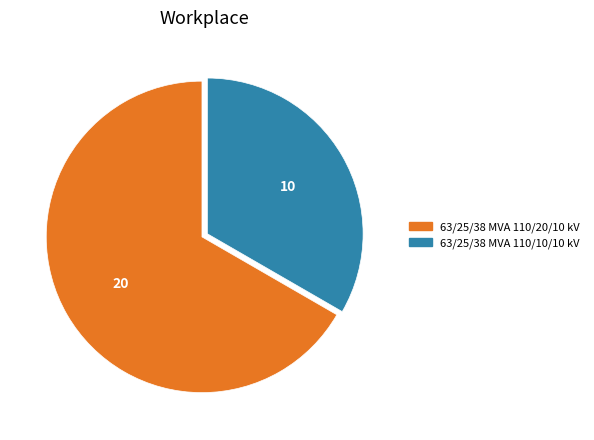

Is it true that 63/25/38 MVA 110/10/10 kV is 33% of the pie?

True